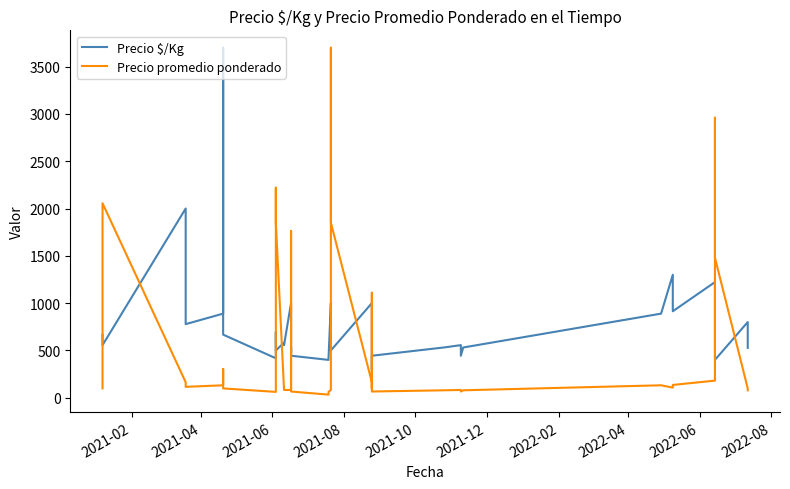

Is it true that Precio promedio ponderado equals 111.7 at 21?

False